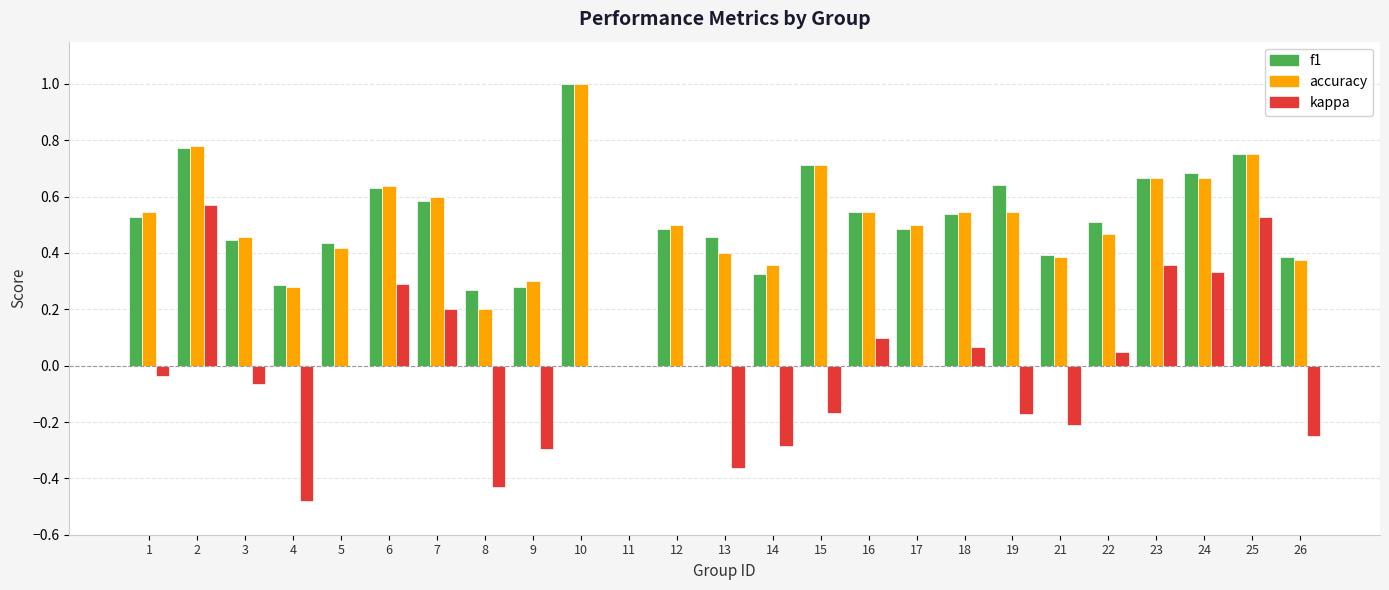

Are the bars horizontal?

No